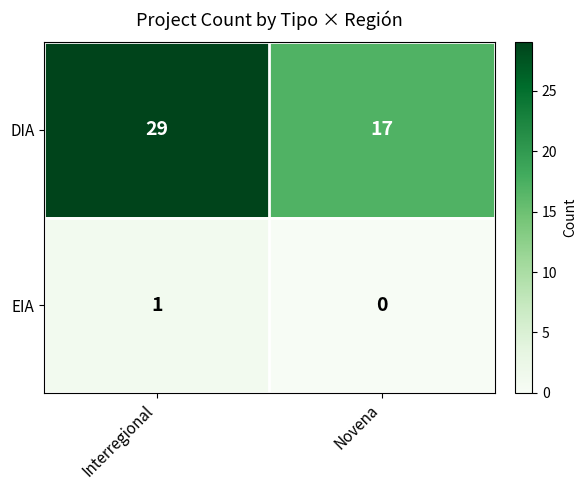

How many categories are shown in the chart?

2